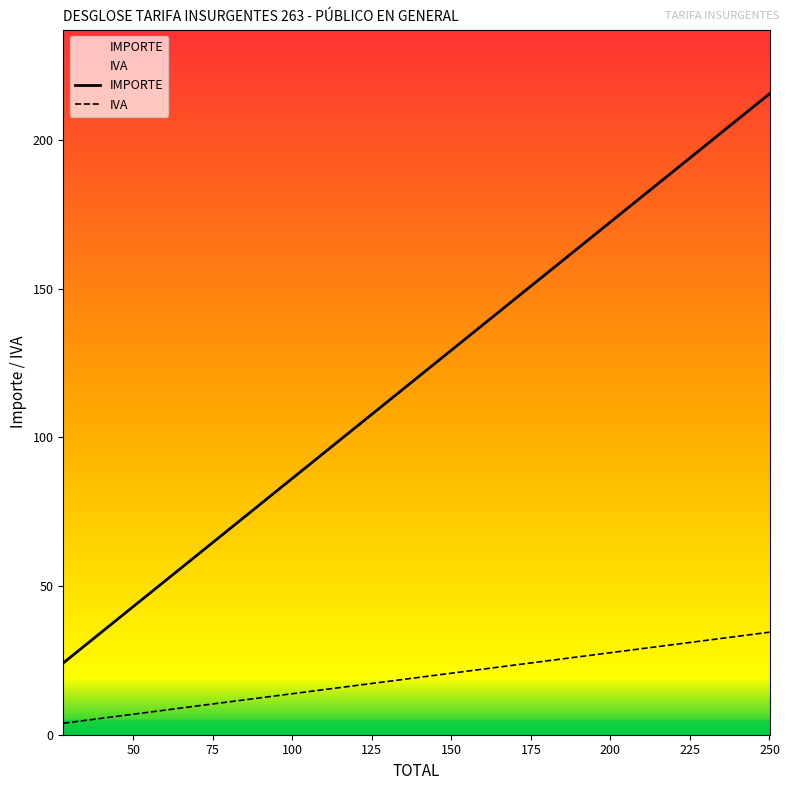

What is the value of the IMPORTE point at the 1st from the left?

24.1